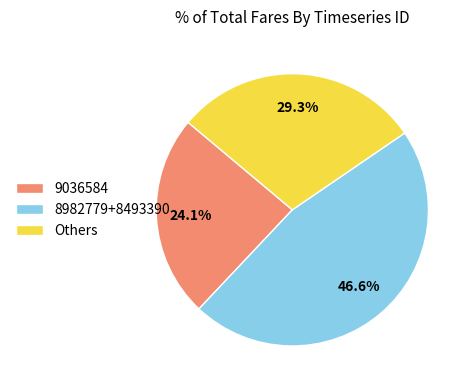

Does any single category account for the majority?

No